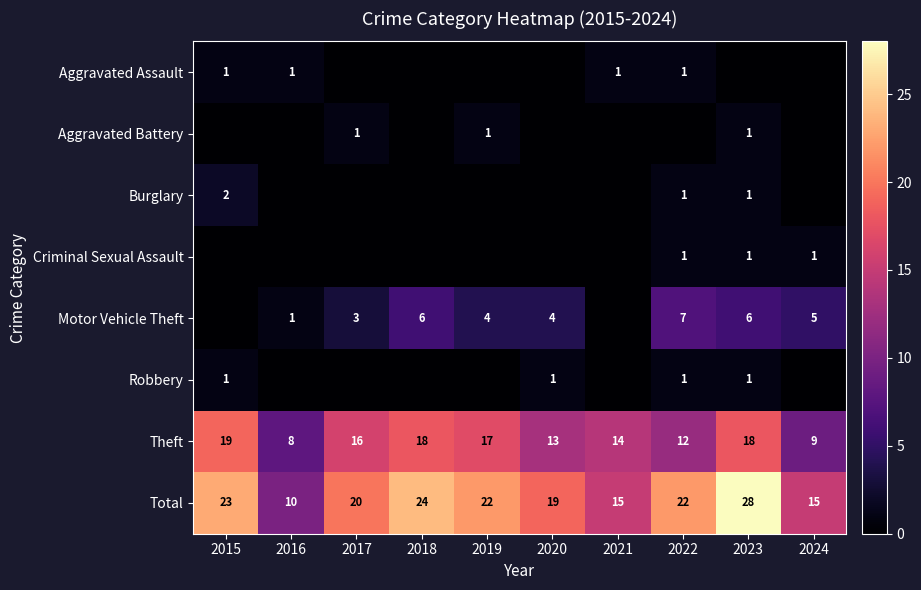

Is the value of Theft at 2023 greater than the value of Motor Vehicle Theft at 2016?

Yes